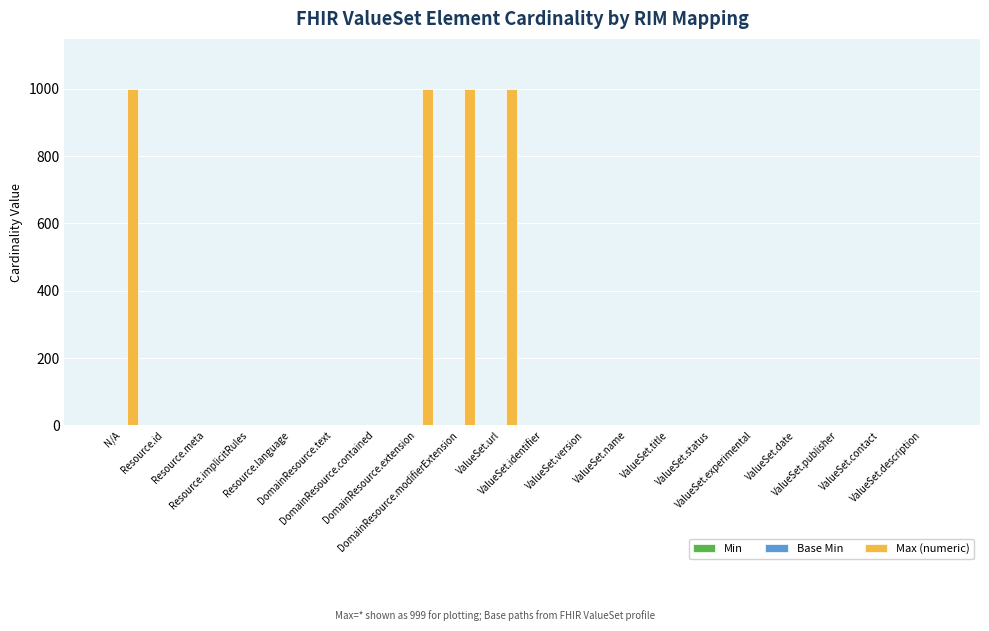

What is the greatest value displayed?

999